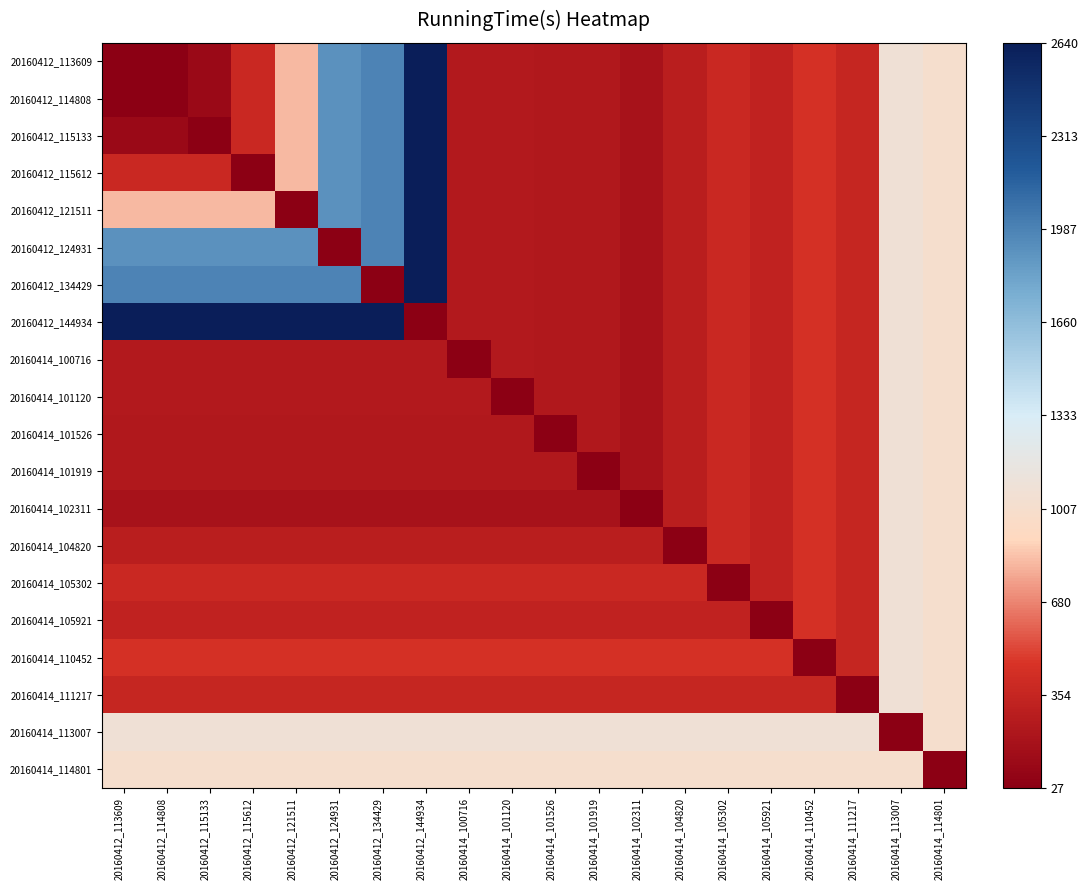

Which has a higher value, 20160414_102311 or 20160414_104820?

20160414_104820